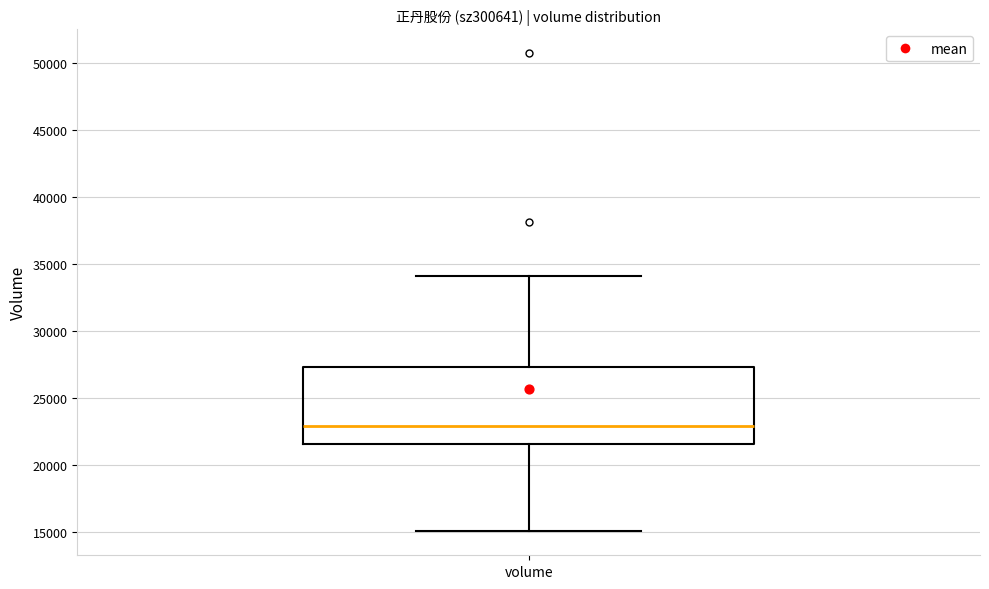

Read this box plot against the y-axis: the position of the median line, the range covered by the box, and the ends of both whiskers. The values are not printed on the chart, so give them approximately, as read against the axis.

median 23000, box 21500 to 27500, whiskers 15000 to 34000